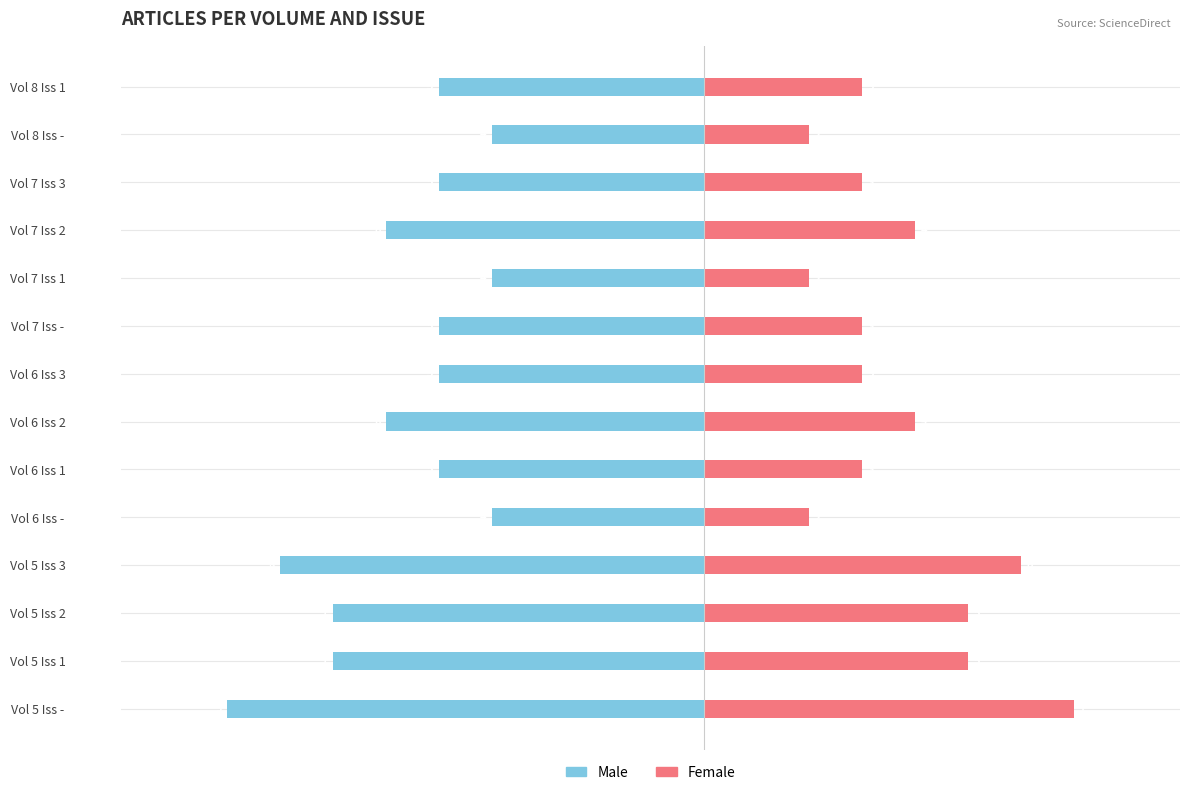

At how many categories does at least one series exceed 0?

14